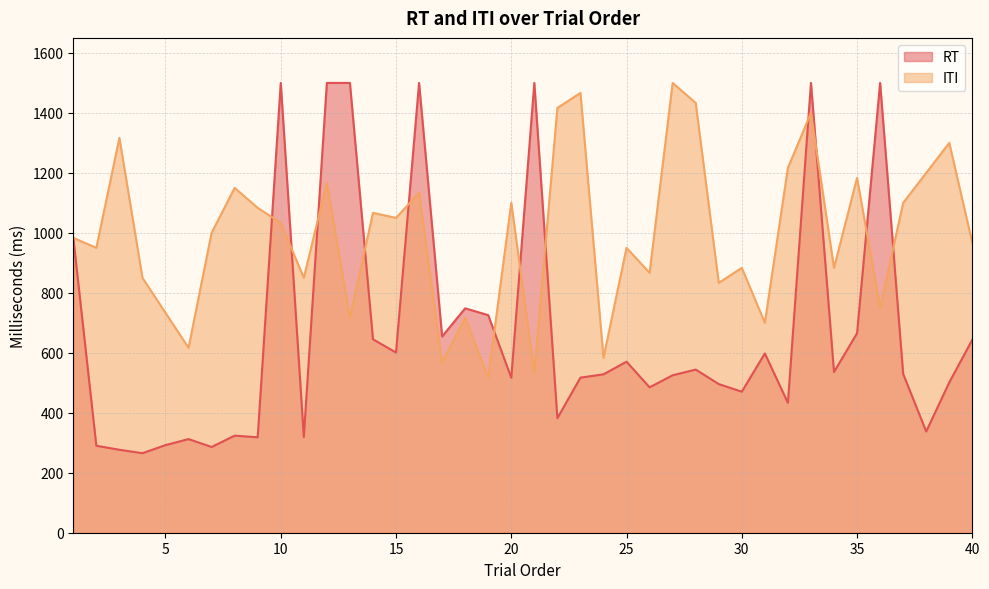

How many values in the ITI series exceed 1000?

19